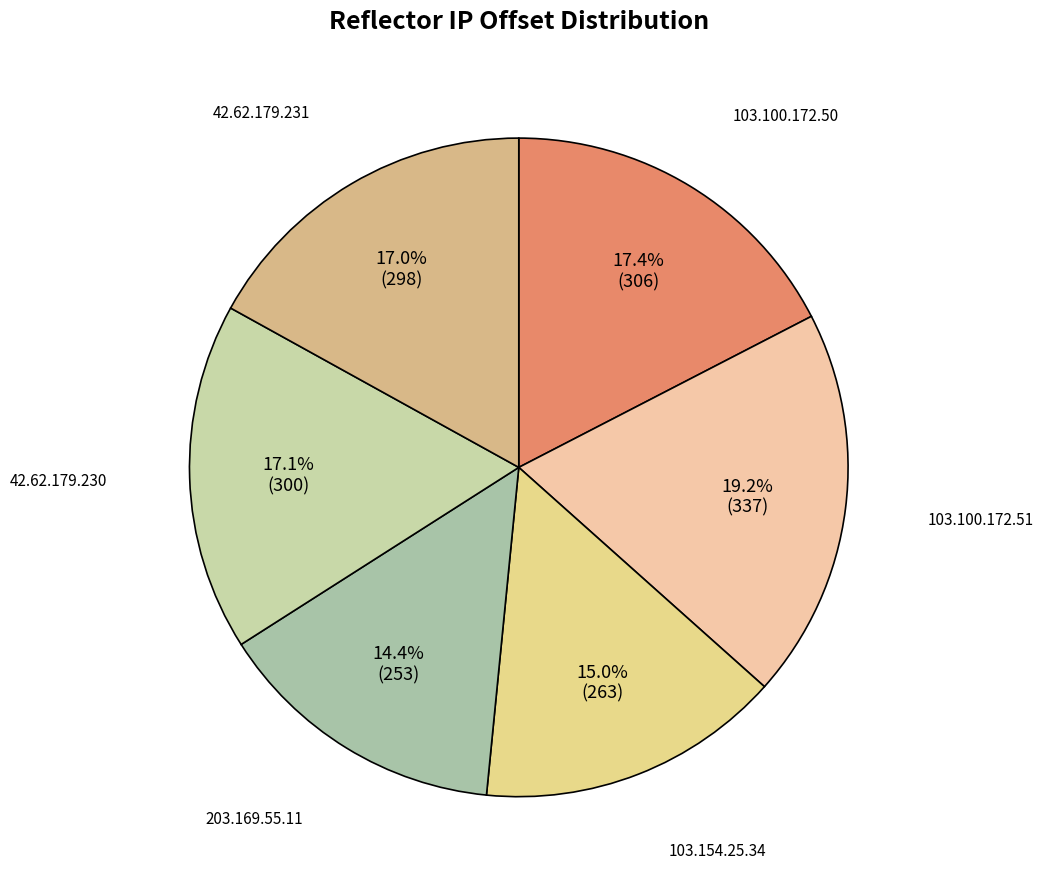

Which slice is the largest?

103.100.172.51